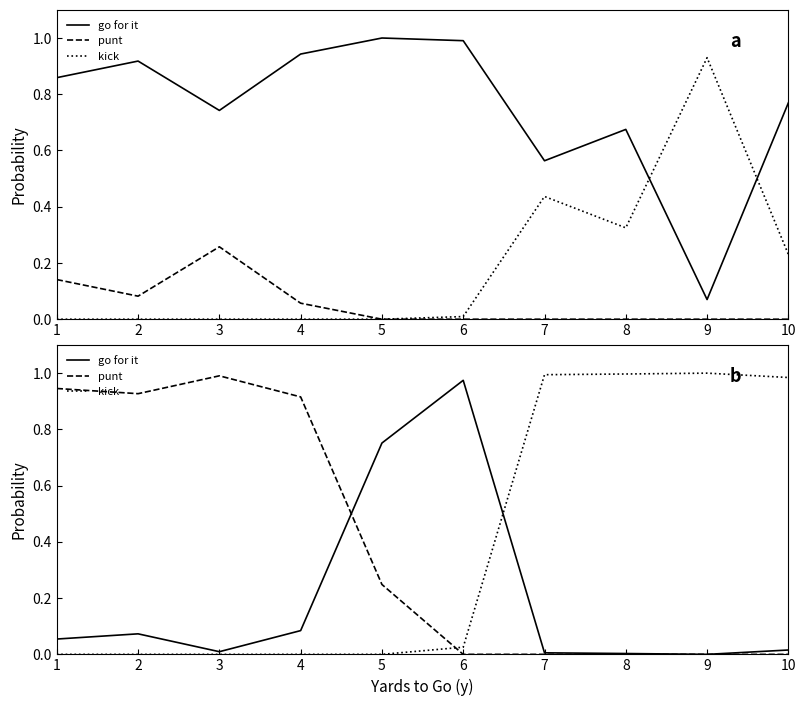

Which series has the largest range (max minus min)?

kick